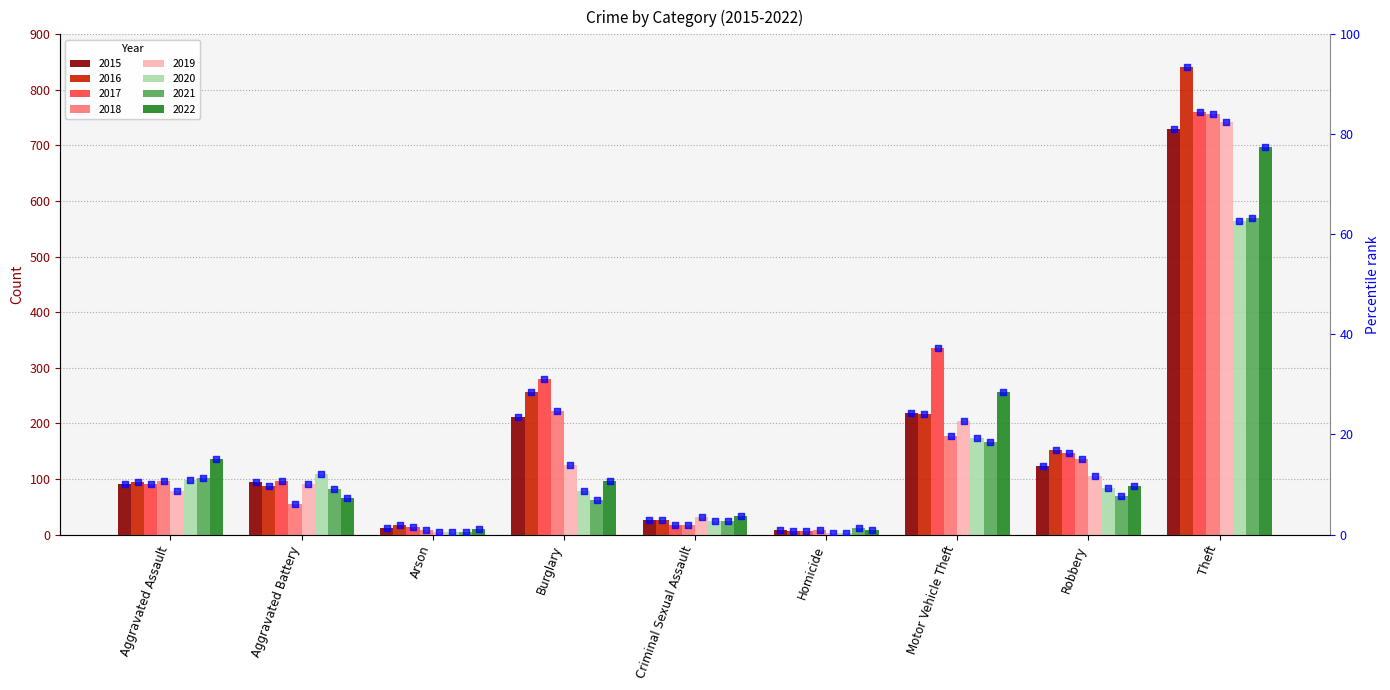

What is the ratio of the value at Criminal Sexual Assault to the value at Burglary?

0.1